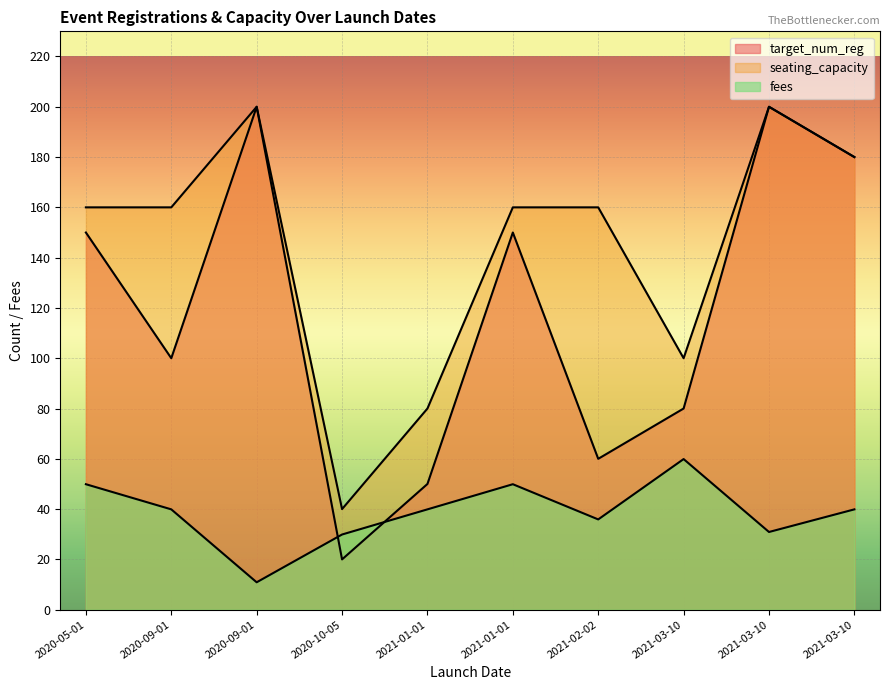

Between 2020-09-01 and 2021-02-02, which is larger?

2020-09-01